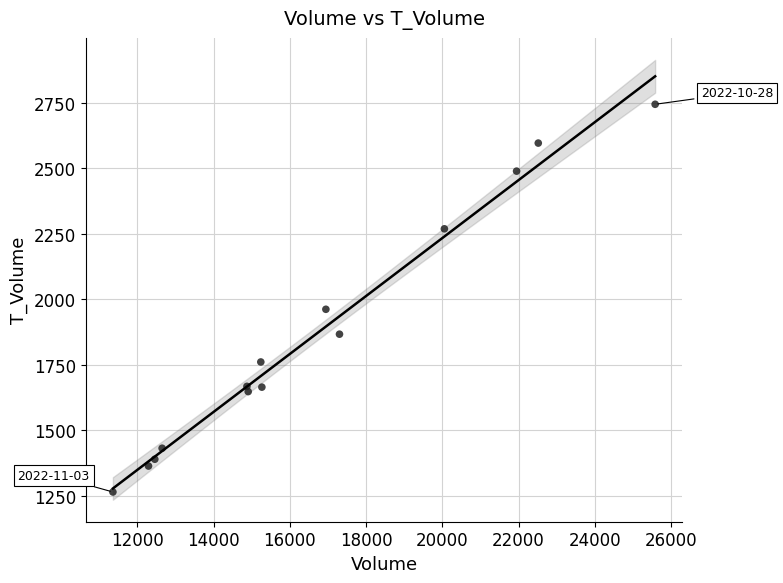

What is the range of Y values (max minus min)?

1479